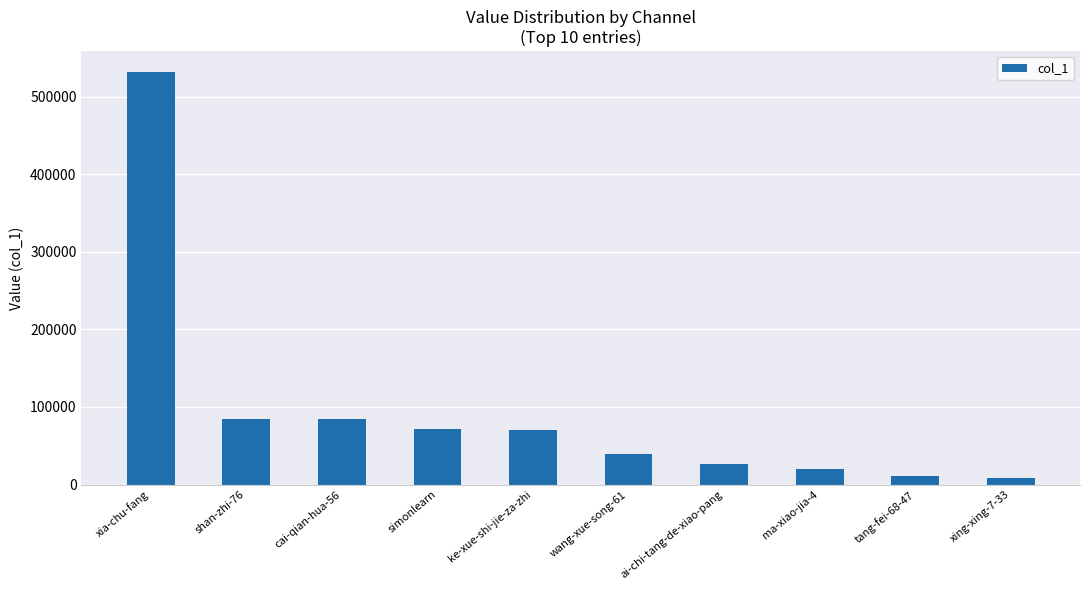

What is the sum of all values?

949021